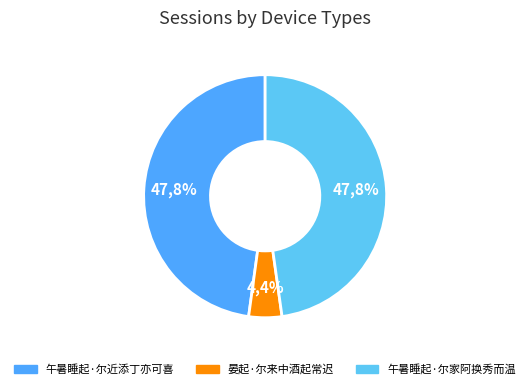

Rank the categories by value from lowest to highest.

晏起·尔来中酒起常迟, 午暑睡起·尔家阿换秀而温, 午暑睡起·尔近添丁亦可喜